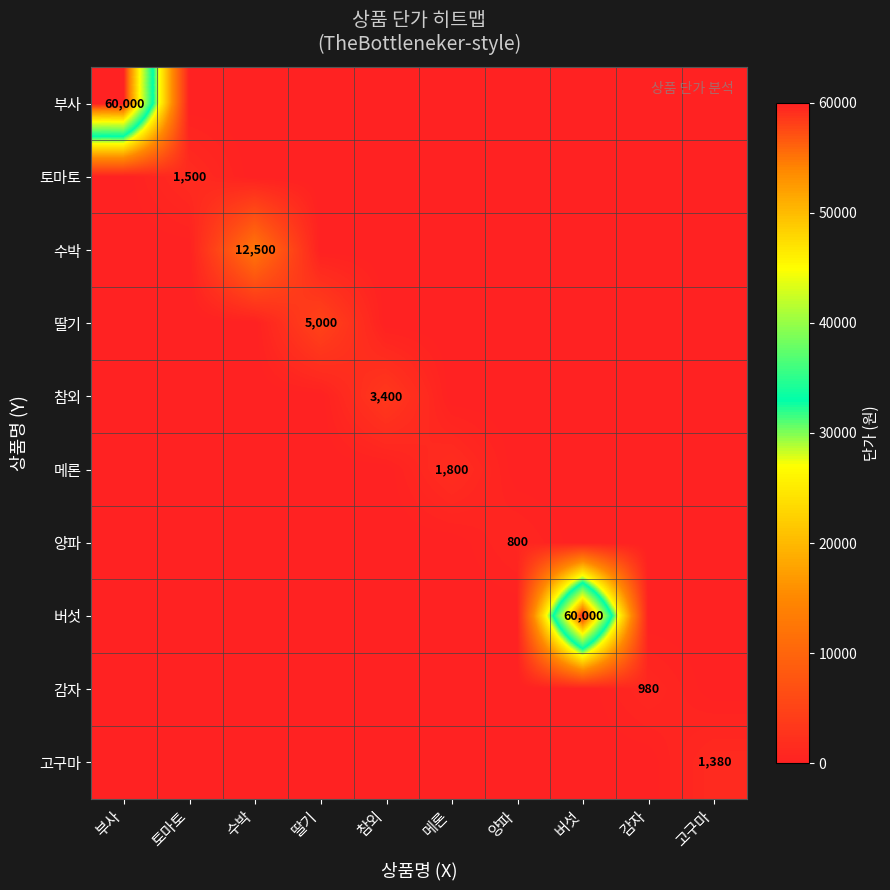

The value of 수박 at 수박 is 12500. True or false?

True